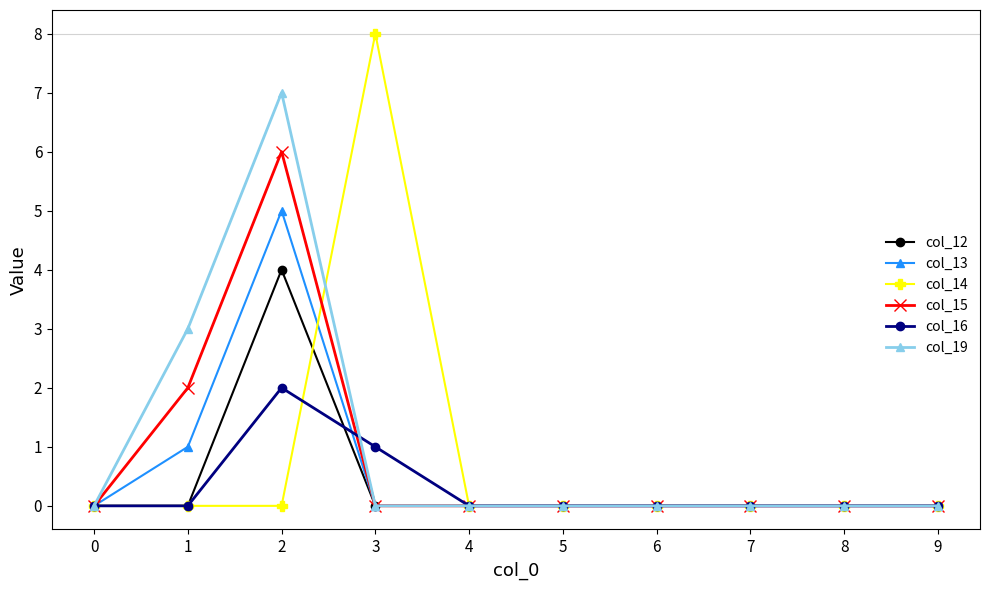

What is the maximum value for col_13?

5